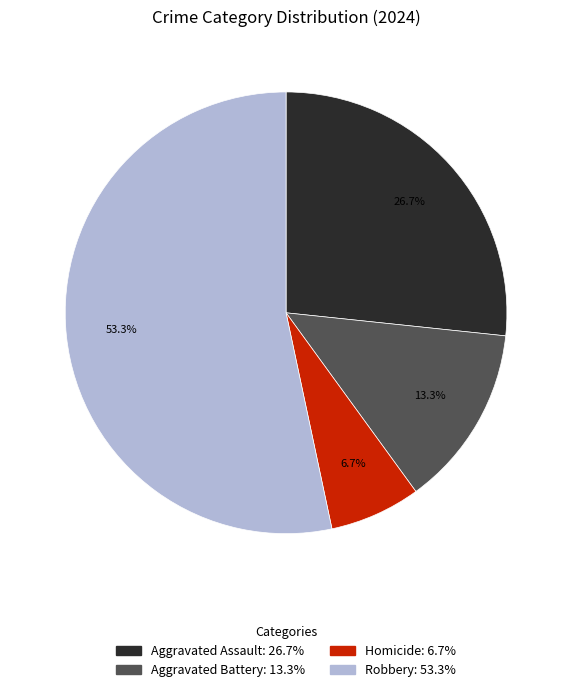

Is there any slice that represents more than half of the pie?

Yes